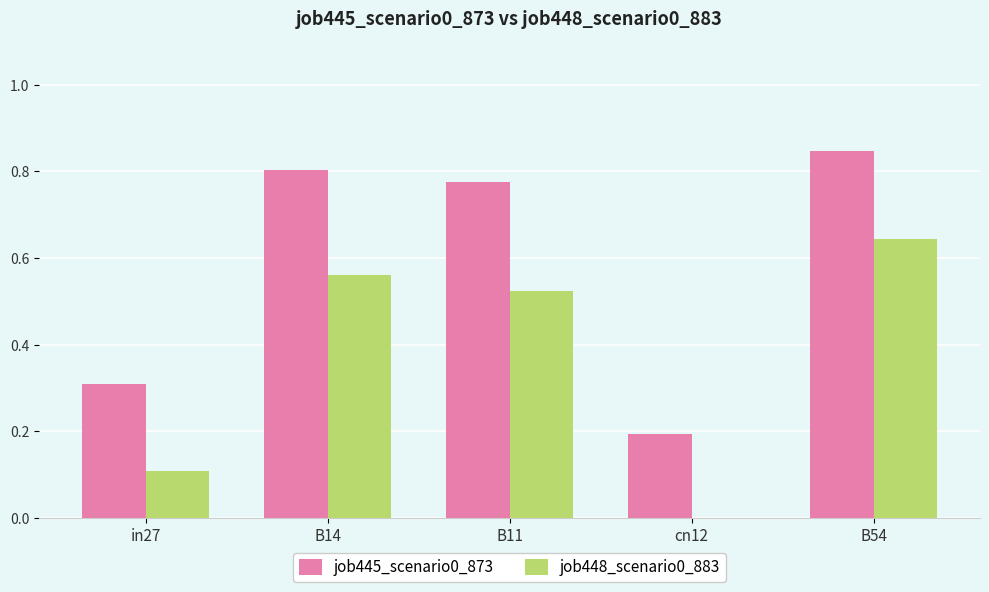

What is the sum of the job445_scenario0_873 values at cn12 and B54?

1.0